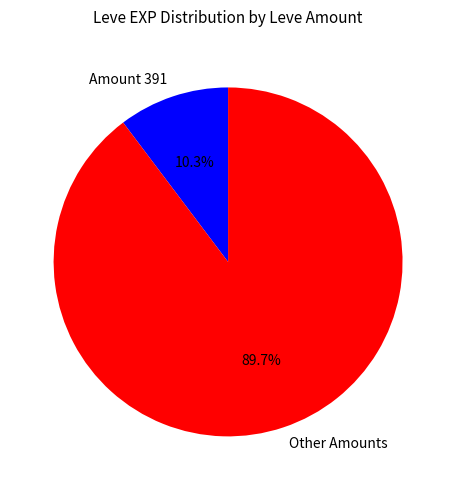

Combined, what portion of the pie is Amount 391 and Other Amounts?

100.0%